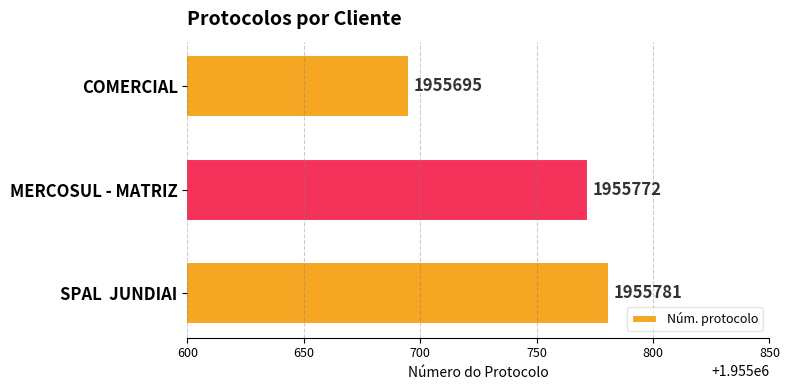

What is the average value?

1955749